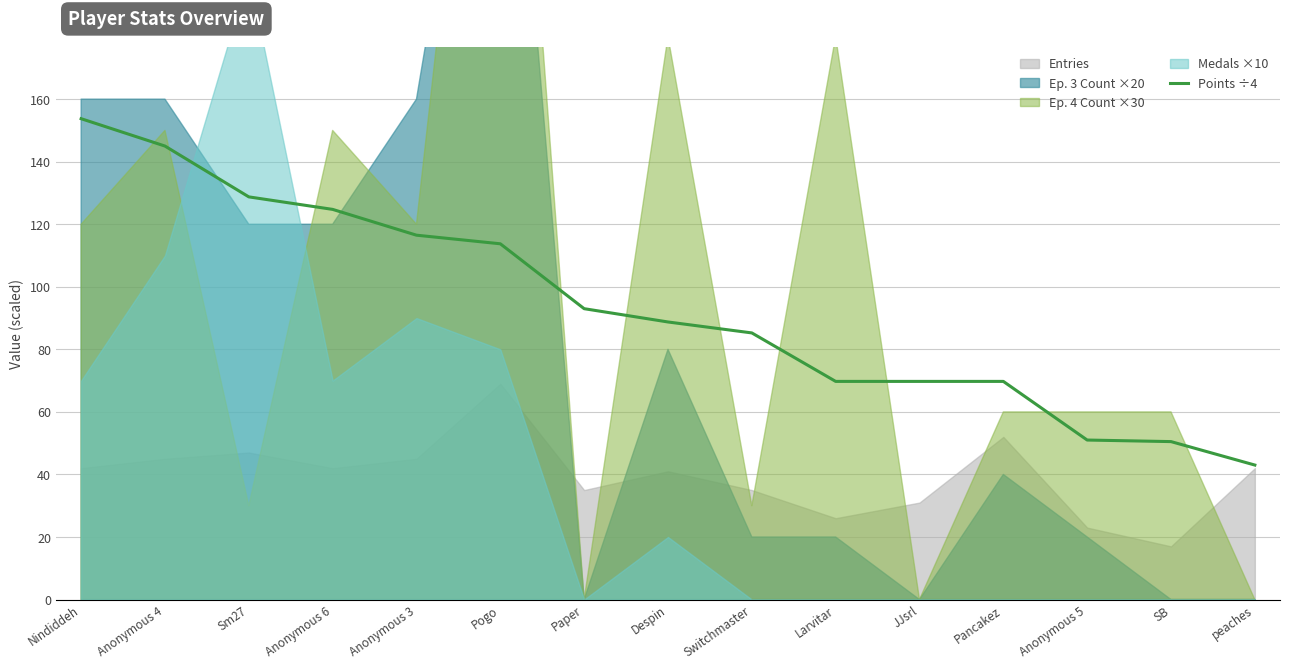

True or false: Points ÷4 has a value of 113.8 at Pogo.

True